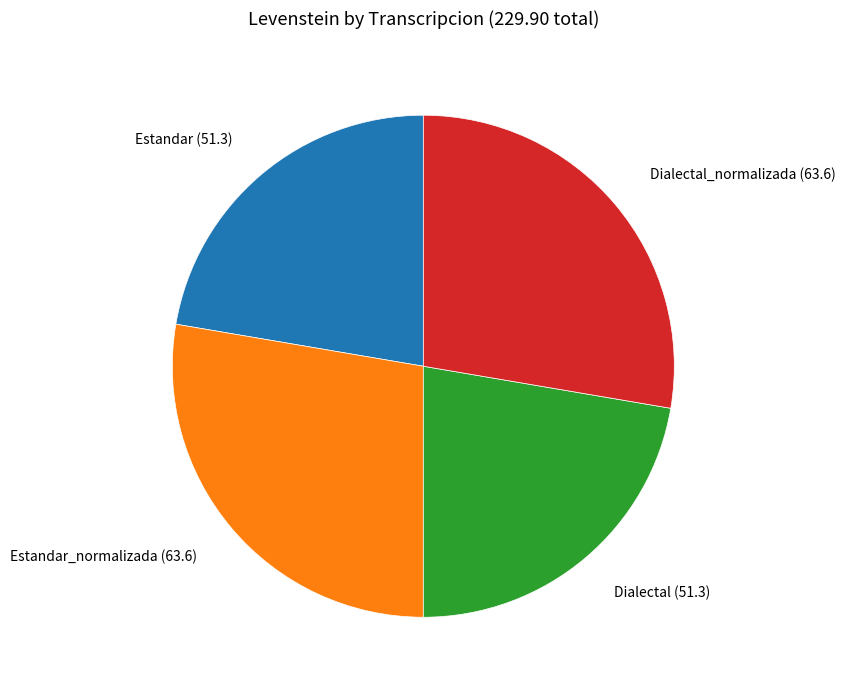

Does any single category account for the majority?

No